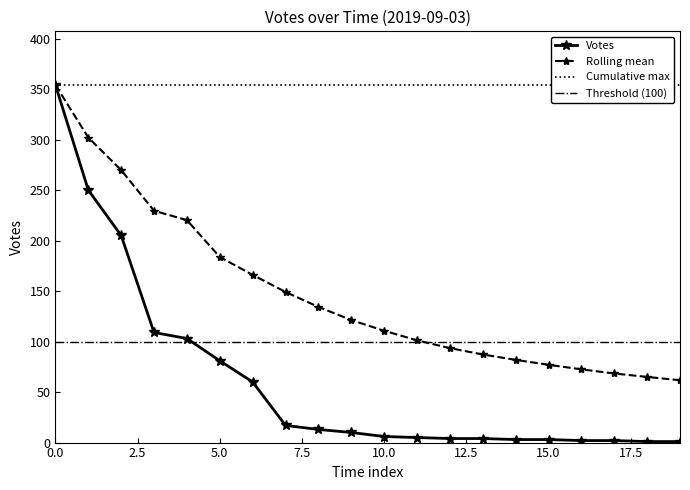

What is the difference between the maximum and second lowest values in the Votes series?

353.0